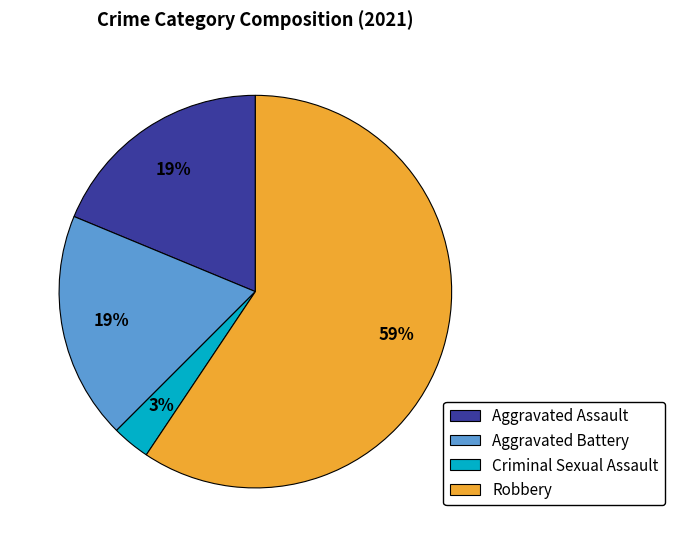

To the nearest percent, what percentage of the pie is Aggravated Assault?

19%